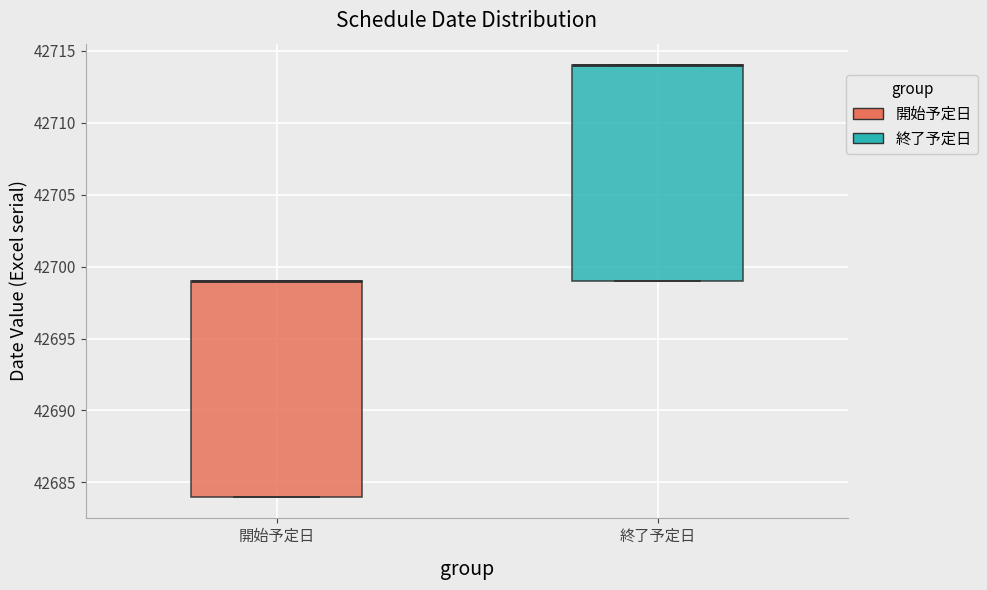

Reading left to right, transcribe this box plot: for each box, give where its median line is, the range the box spans, and where its two whiskers end, as read against the y-axis. The values are not printed on the chart, so give them approximately, as read against the axis.

開始予定日: median 42699 (drawn on the box's upper edge), box 42684 to 42699, whiskers 42684 to 42699
終了予定日: median 42714 (drawn on the box's upper edge), box 42699 to 42714, whiskers 42699 to 42714